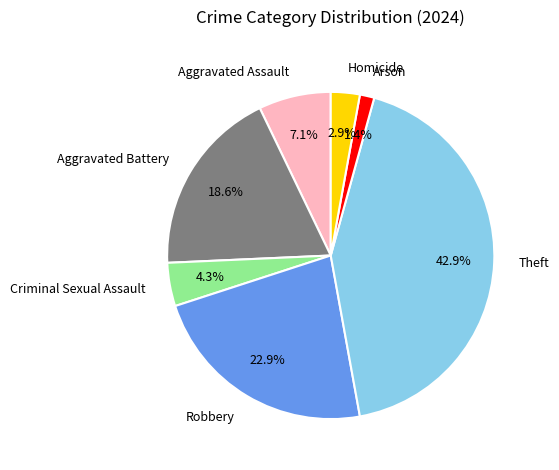

What portion of the pie excludes Robbery?

77.1%